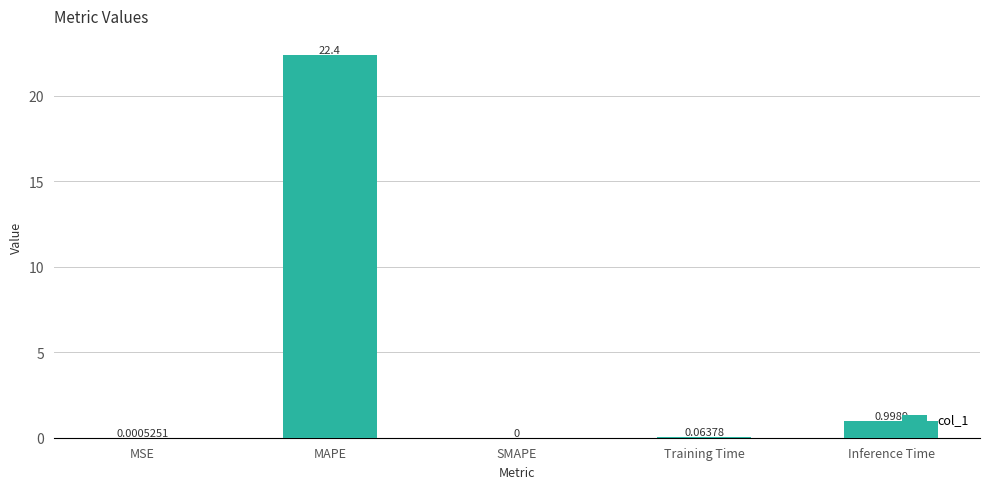

What is the average value?

4.7